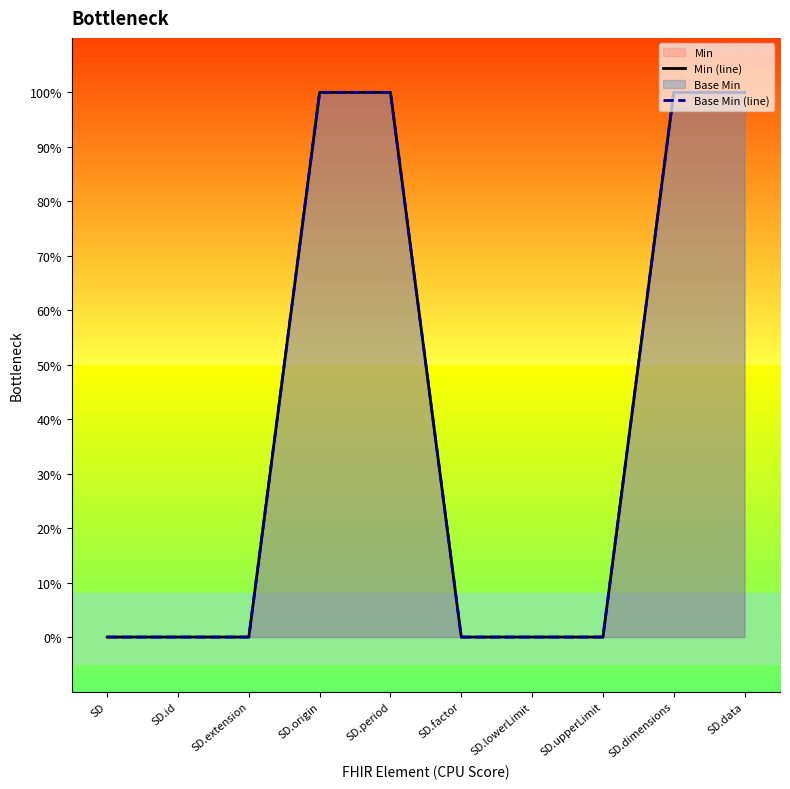

True or false: Min (line) and Base Min (line) cross at least once.

False